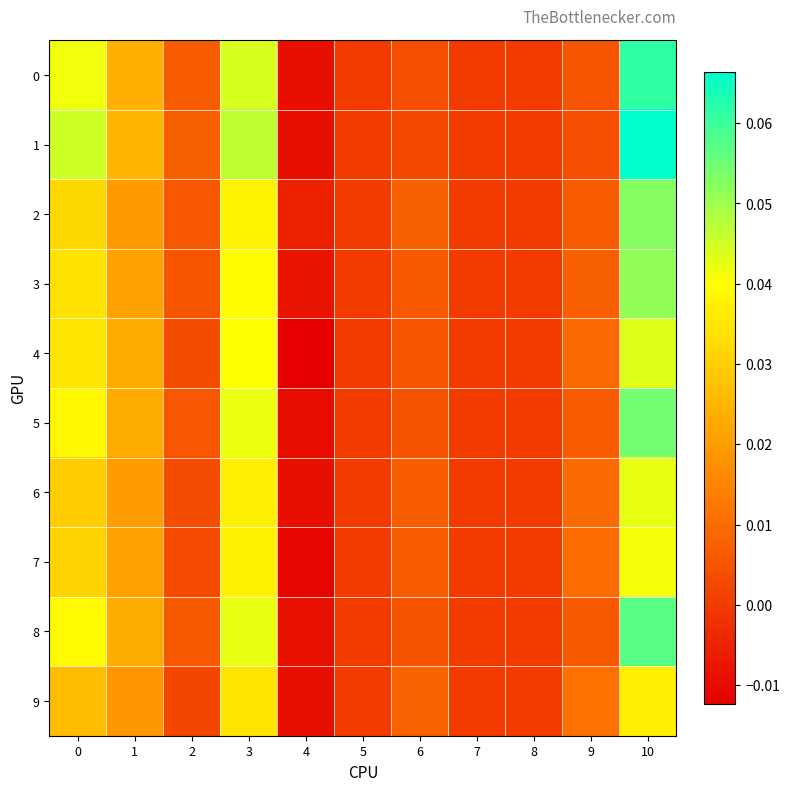

Which series has the largest total across all categories?

1